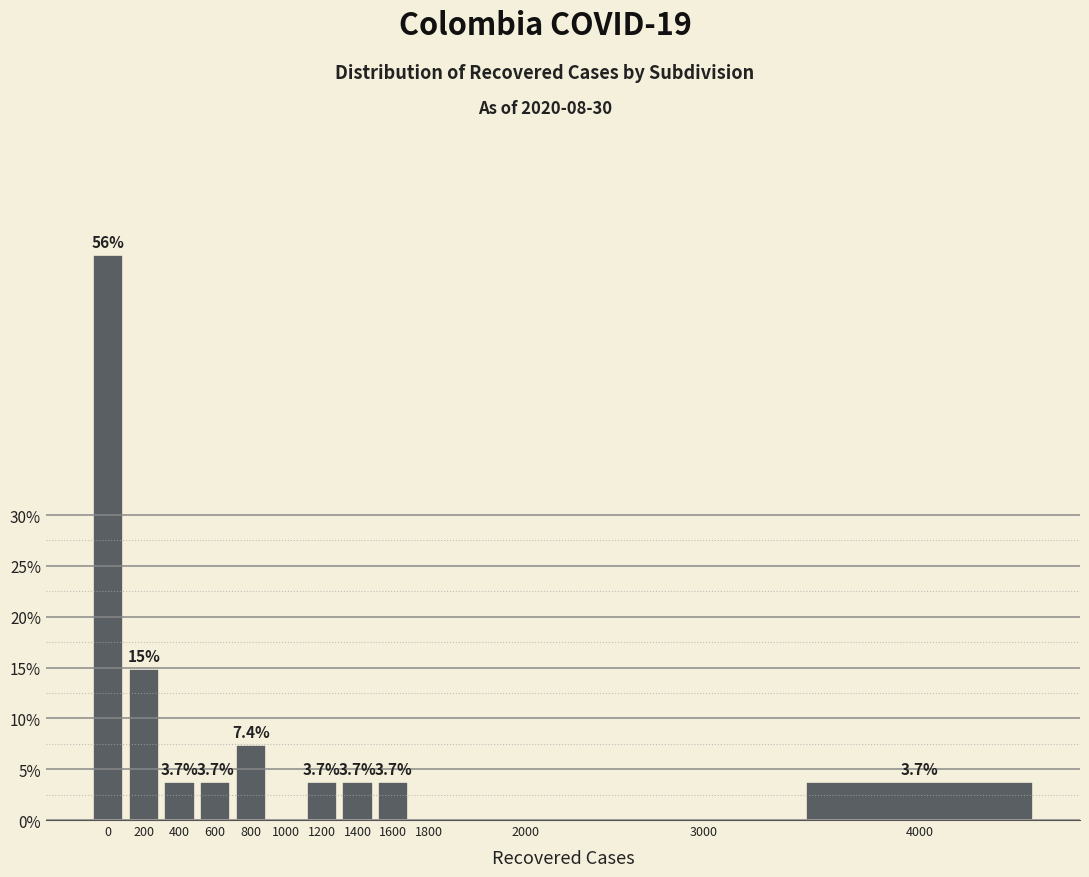

Reading left to right, transcribe all the data shown in this chart.

0=55.6	200=14.8	400=3.7	600=3.7	800=7.4	1000=0.0	1200=3.7	1400=3.7	1600=3.7	1800=0.0	2000=0.0	3000=0.0	4000=3.7